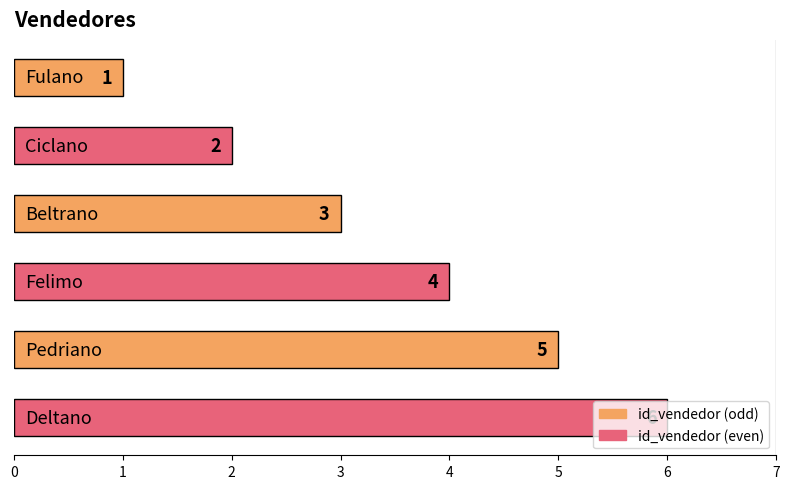

What is the sum of all values?

21